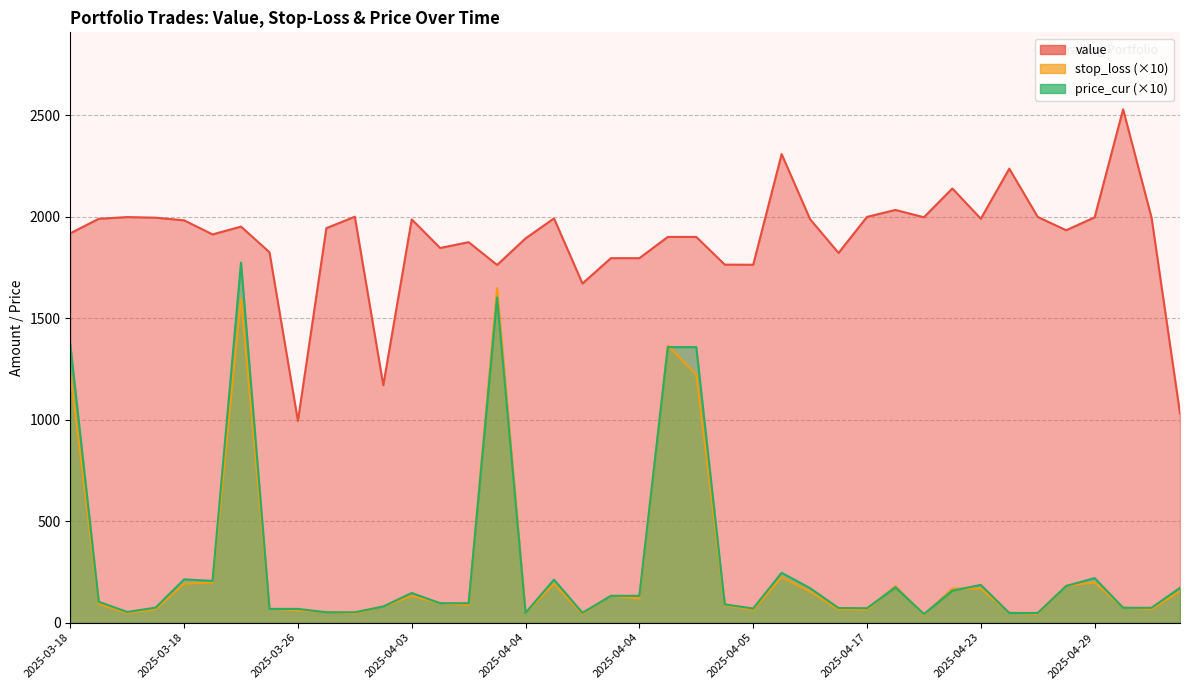

At which label does value first exceed 1951?

2025-03-18_EC